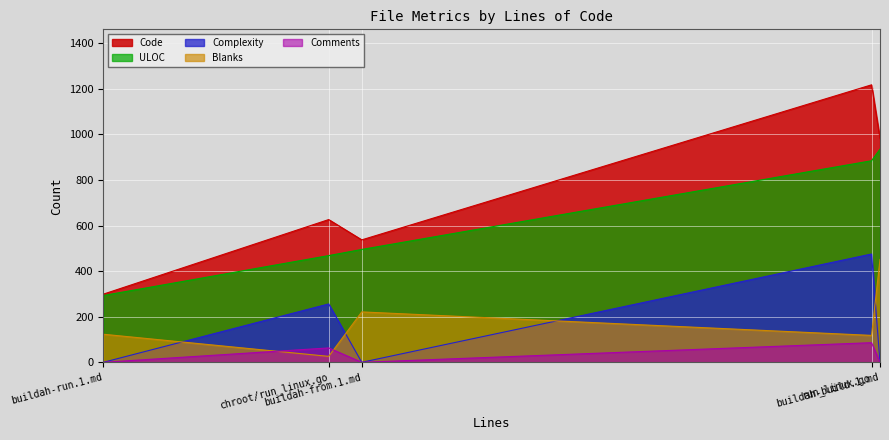

How many values in the Comments series exceed 0?

2